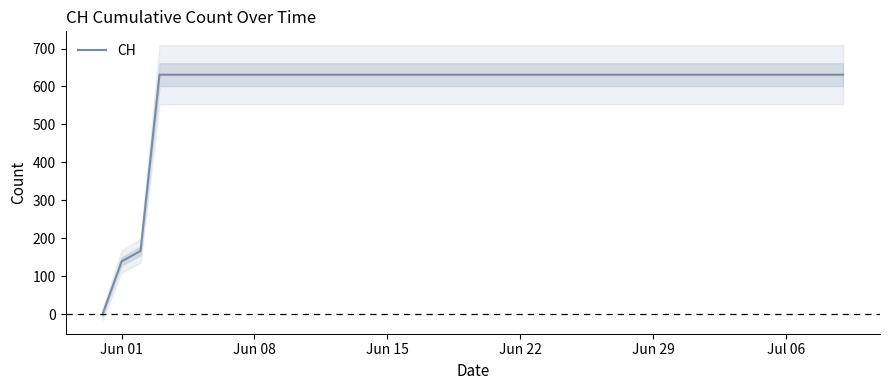

What is the maximum value for CH?

631